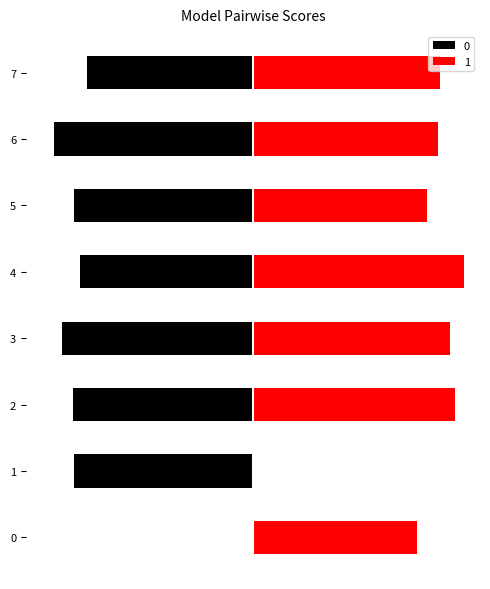

What are all the series names shown in the legend?

0, 1